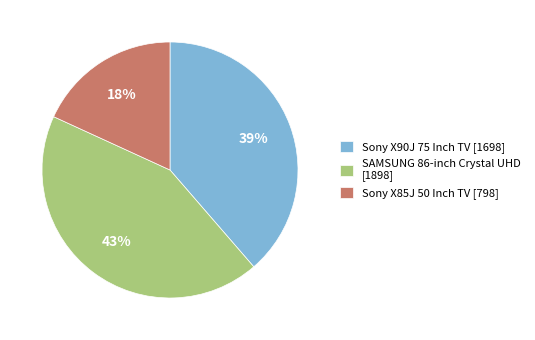

What is the smallest slice in the pie chart?

Sony X85J 50 Inch TV